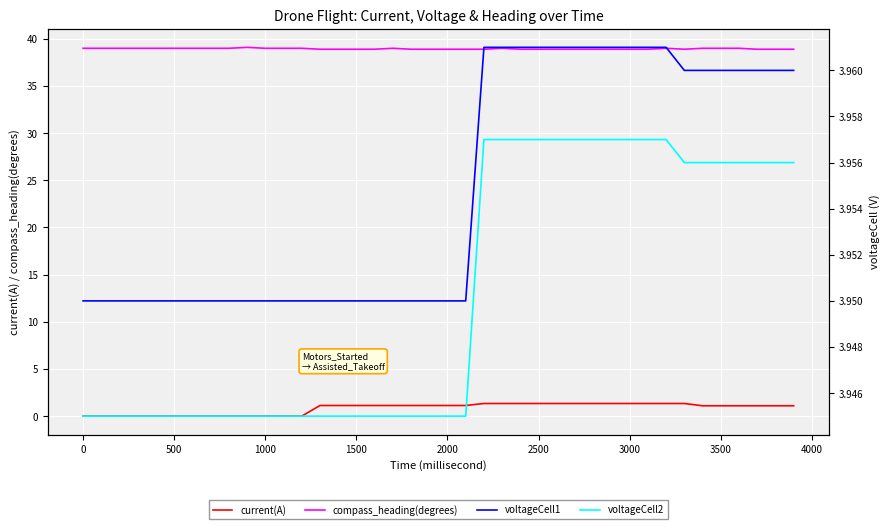

The compass_heading(degrees) series shows 12.4 at 2500. True or false?

False